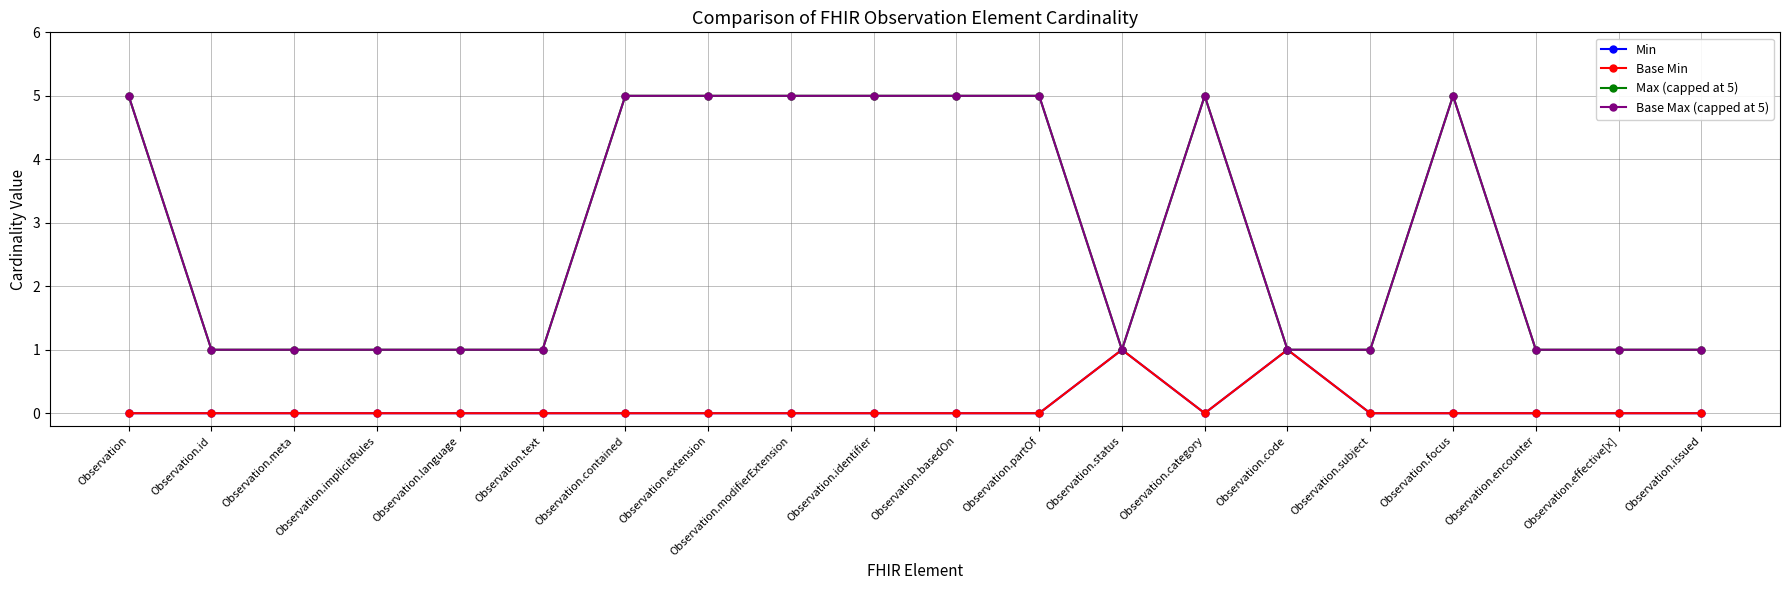

Does the chart have visible grid lines?

Yes